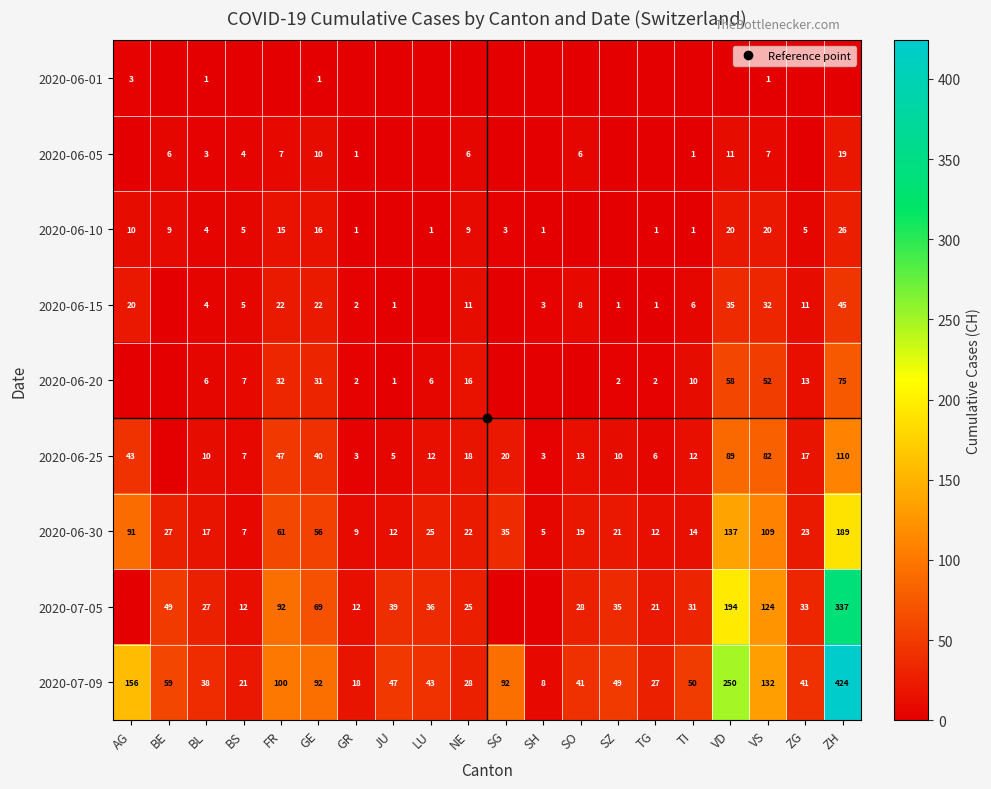

What is the difference between the maximum and second lowest values in the 2020-06-25 series?

107